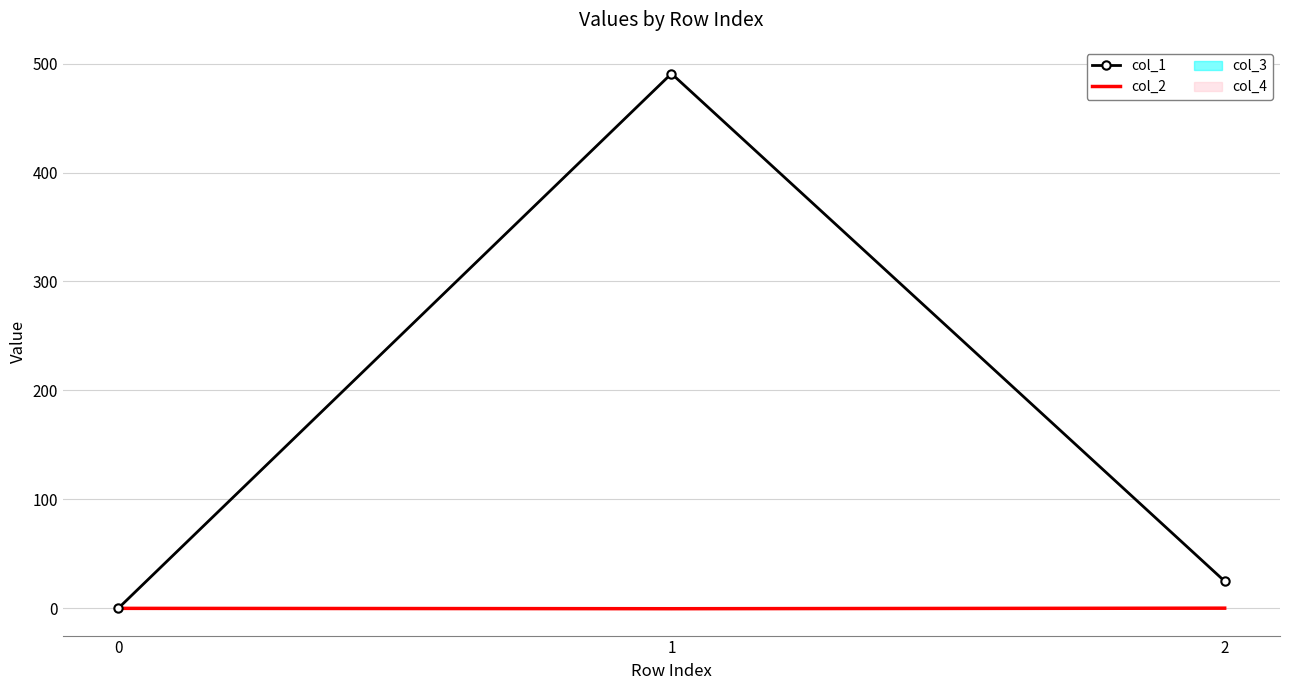

Reading left to right, extract all data points from this chart.

col_1: 0.0	490.8	24.9
col_2: 0.0	-0.3	0.2